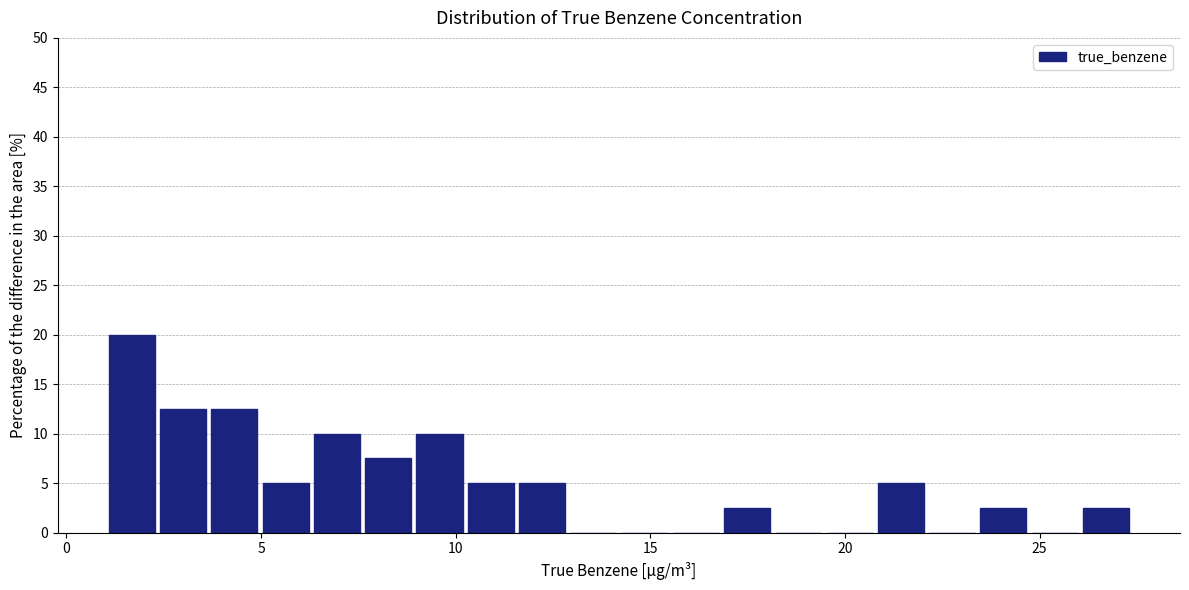

Read against the x-axis, roughly where is the centre of the tallest bar?

1.5